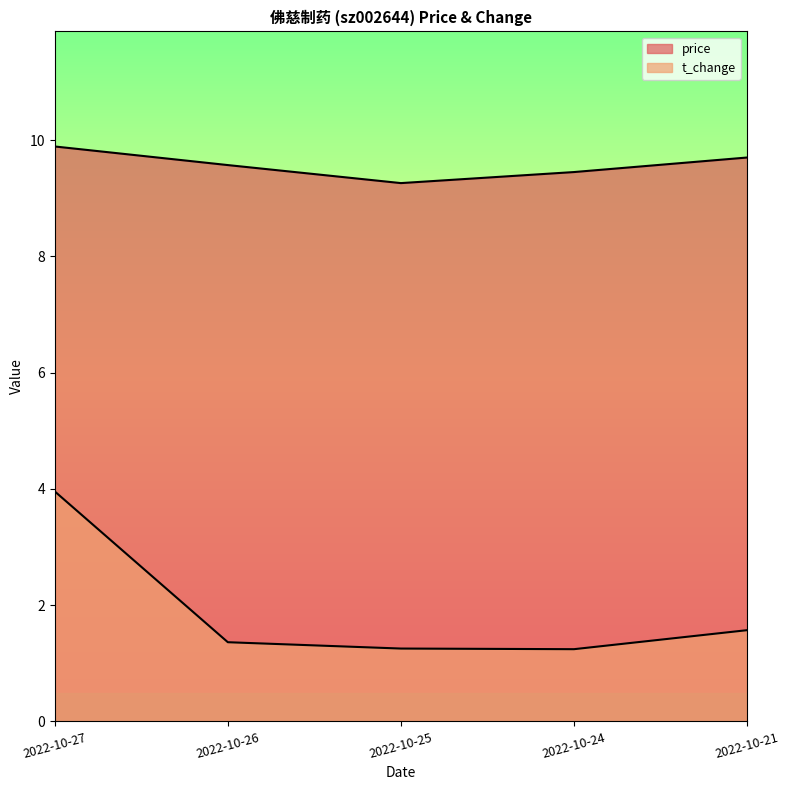

What is the average value of the price series?

9.6